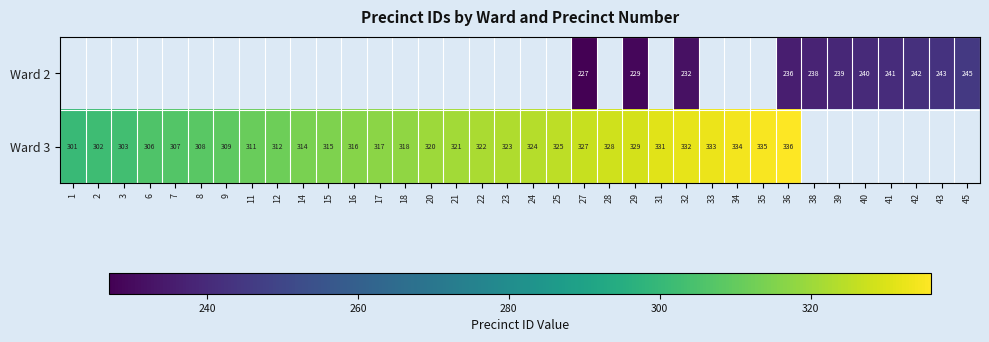

Is the value of Ward 2 at 41 greater than the value of Ward 3 at 25?

No